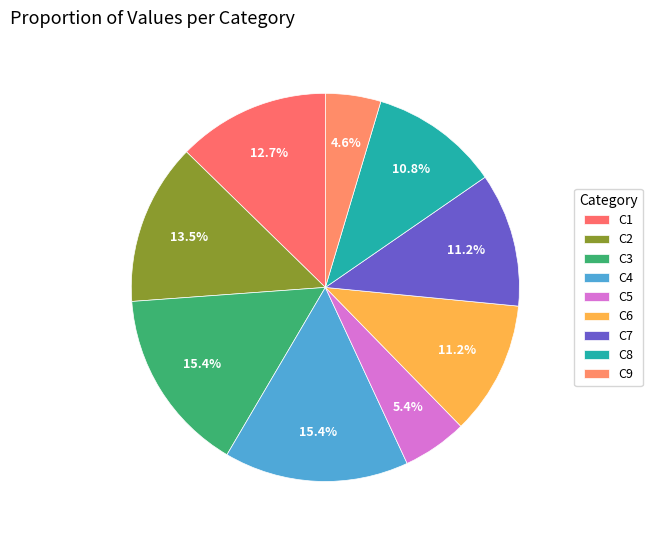

Combined, what portion of the pie is C7 and C6?

22.3%